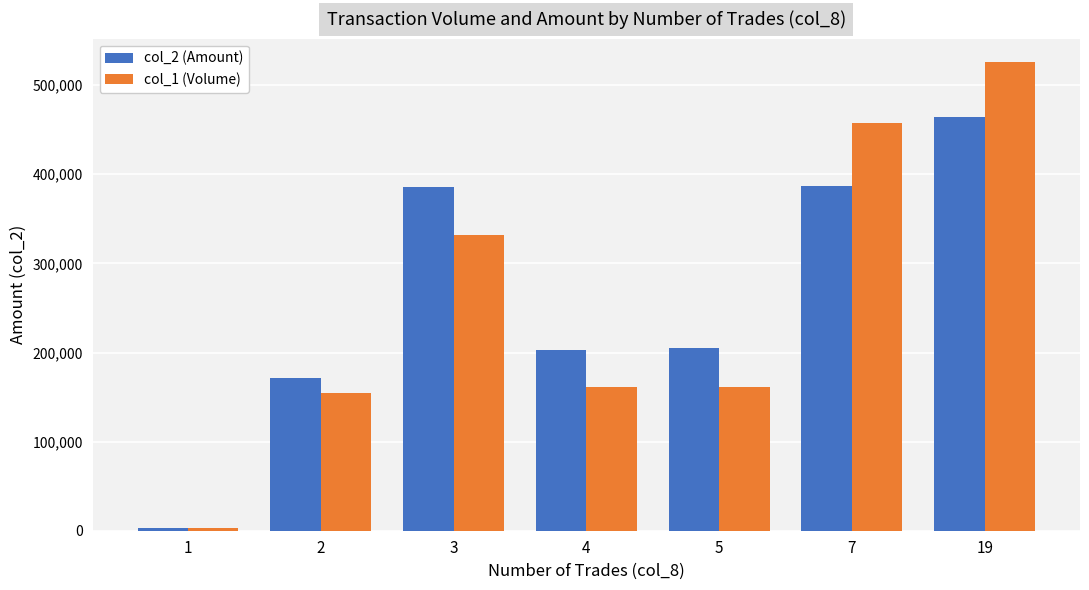

Is the value of col_2 (Amount) at 2 greater than the value of col_1 (Volume) at 4?

Yes